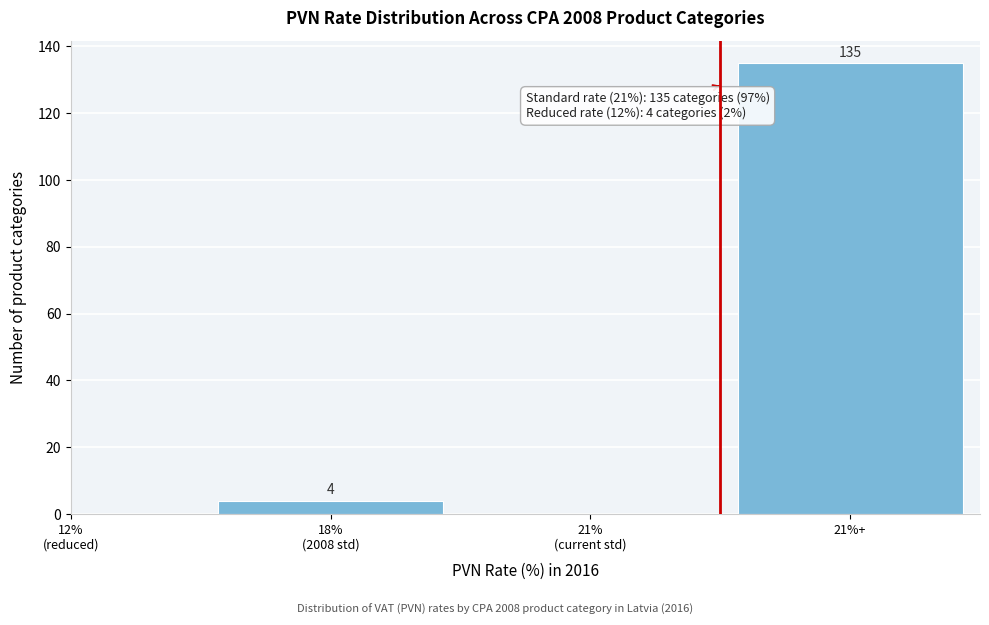

Which category has the highest value across all series?

21%+